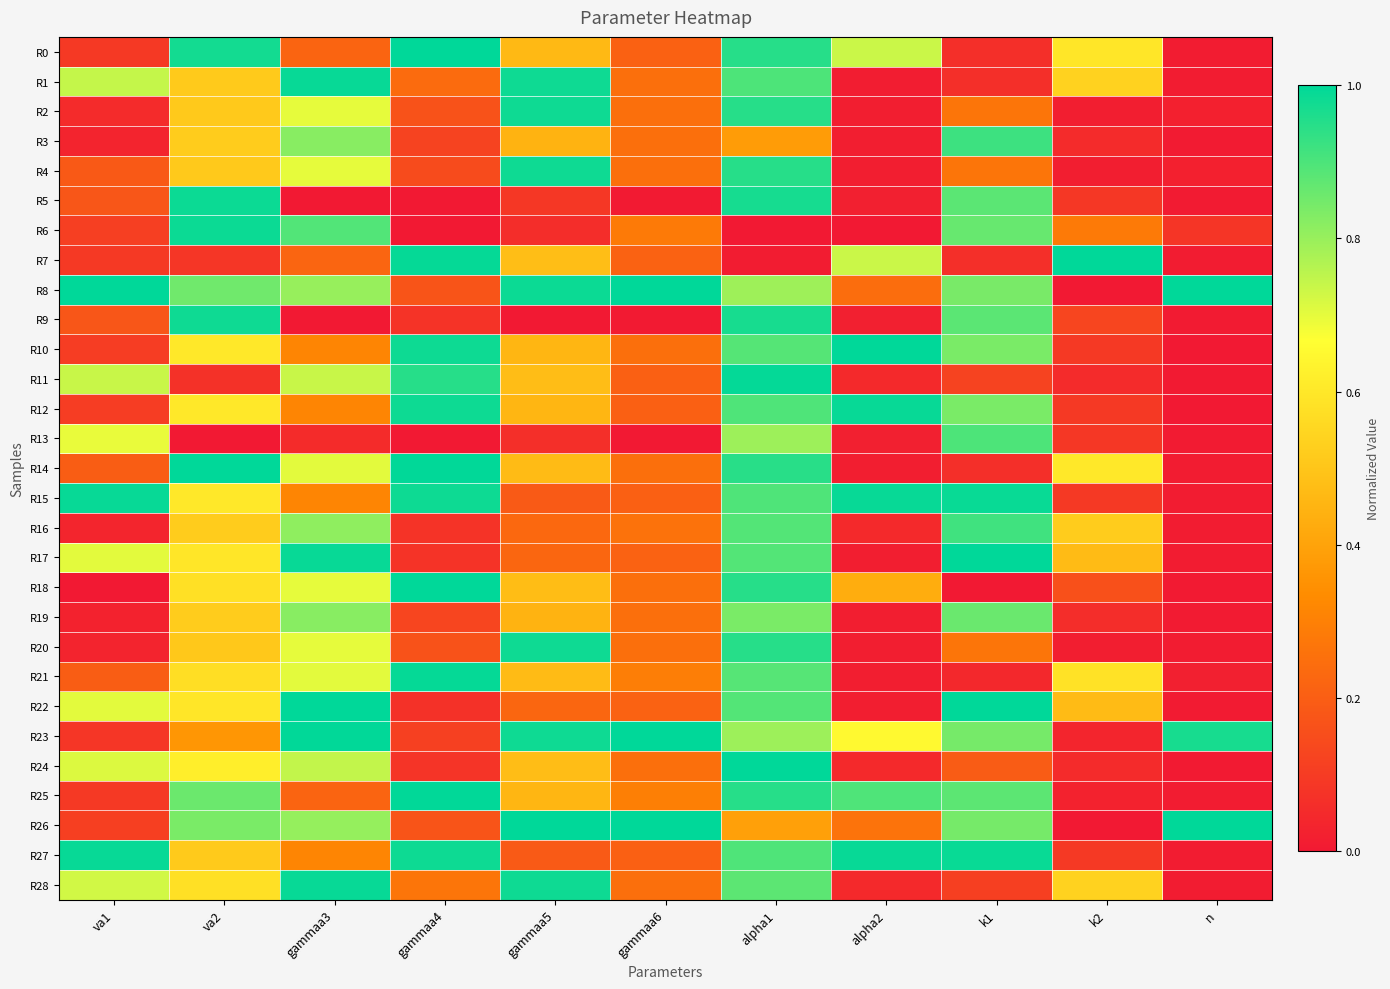

Rank the series at n from lowest to highest value.

R10, R12, R24, R11, R18, R3, R19, R22, R5, R9, R13, R16, R17, R15, R27, R1, R28, R7, R0, R20, R14, R25, R21, R2, R4, R6, R23, R8, R26